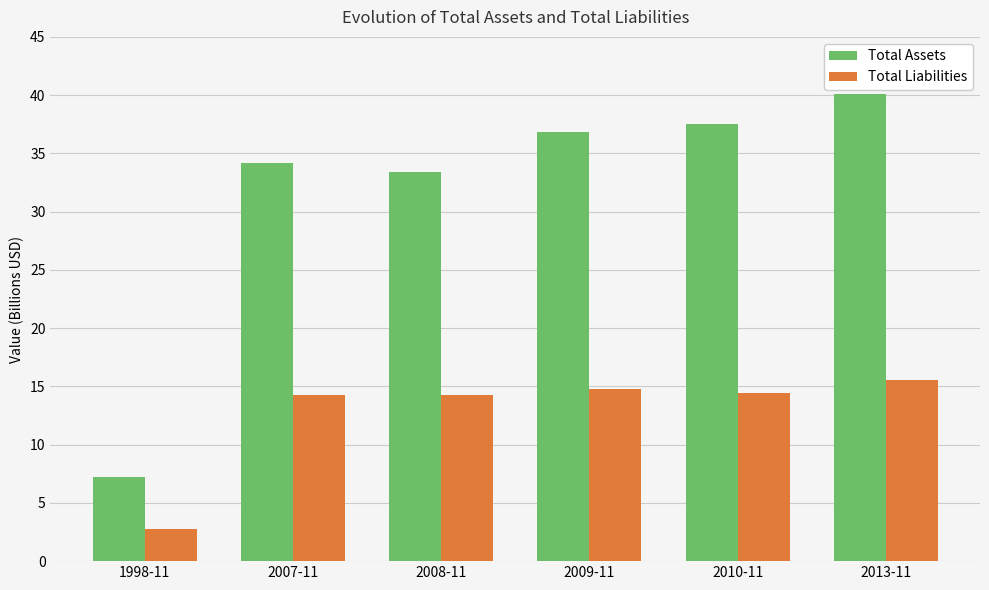

How many bars are there in each group?

2